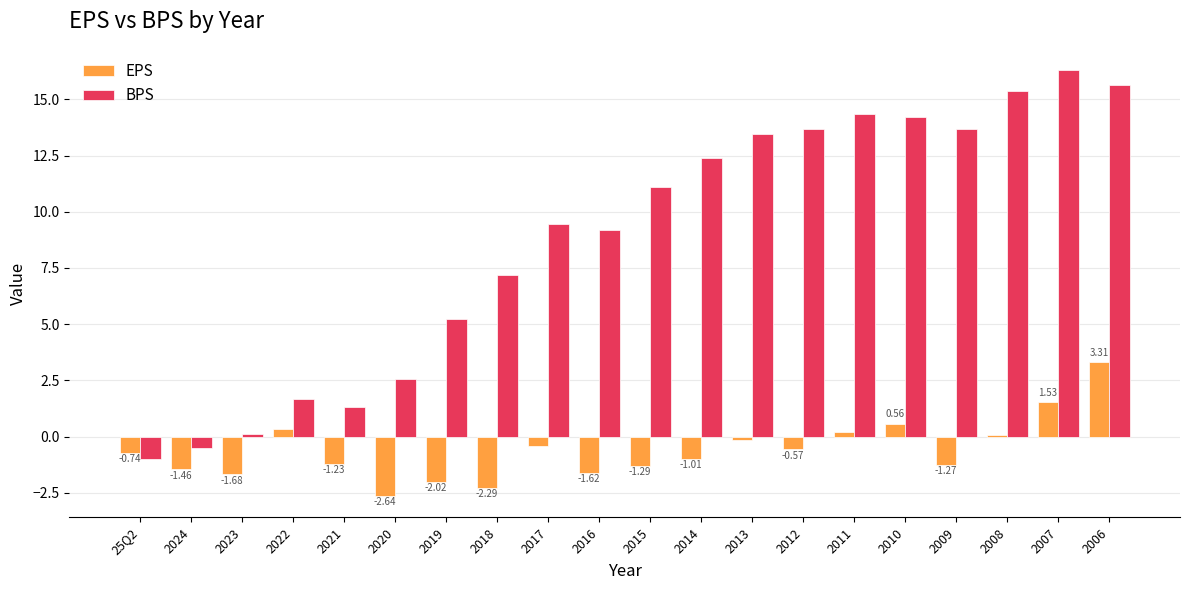

Which series changed the most between 2021 and 2011?

BPS